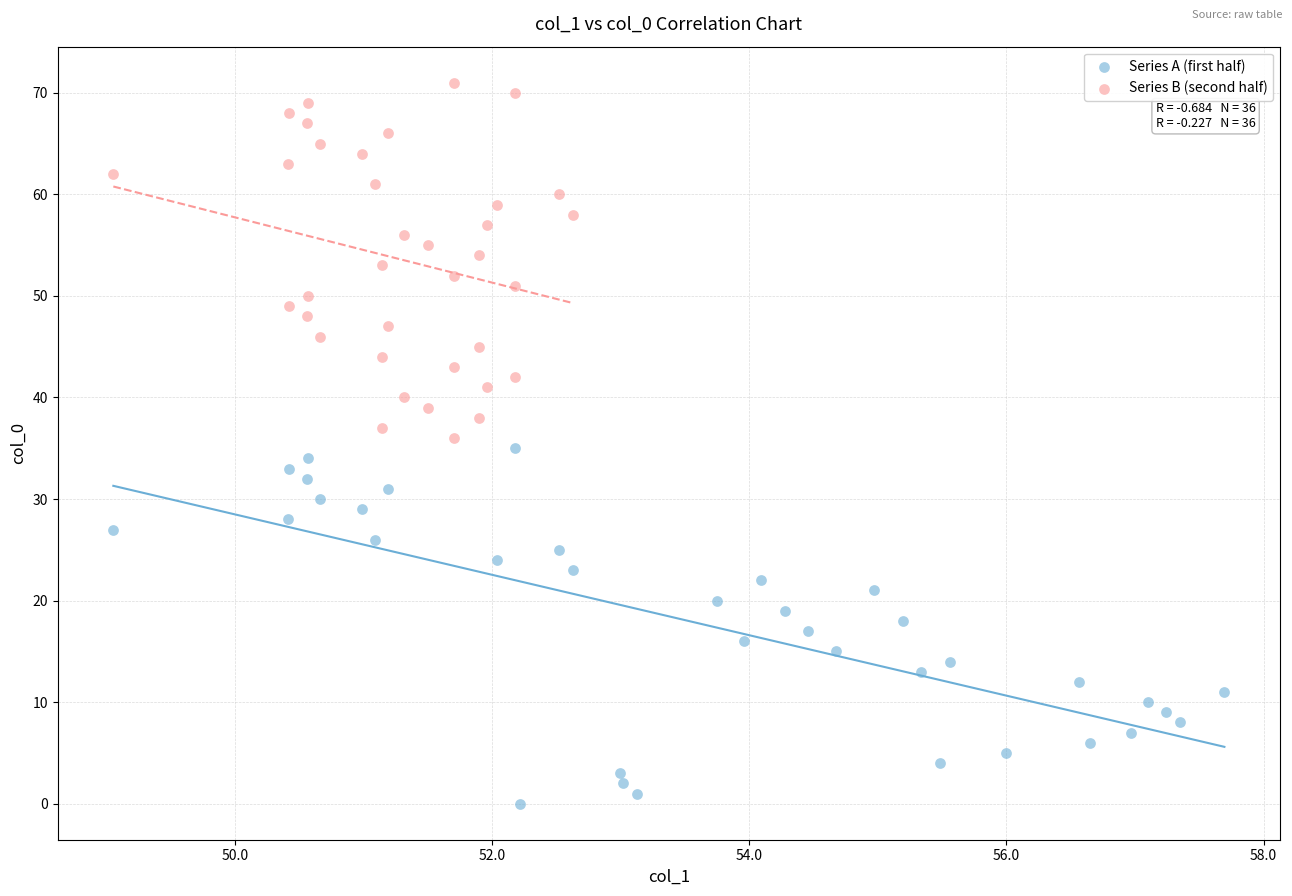

Which series contains the lowest Y value?

Series A (first half)